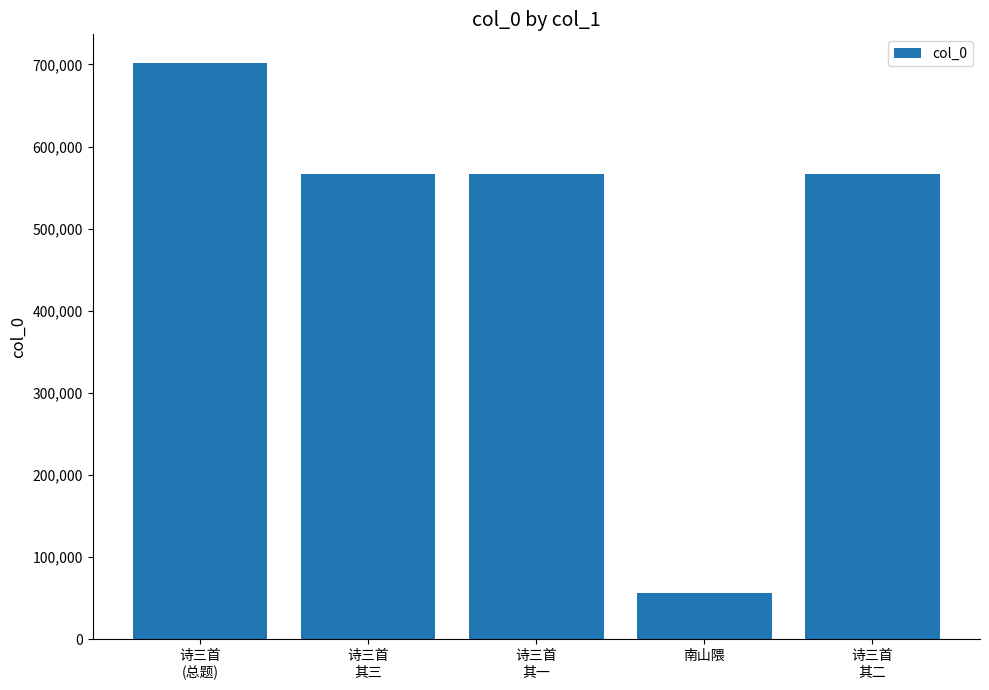

What is the greatest value displayed?

701634